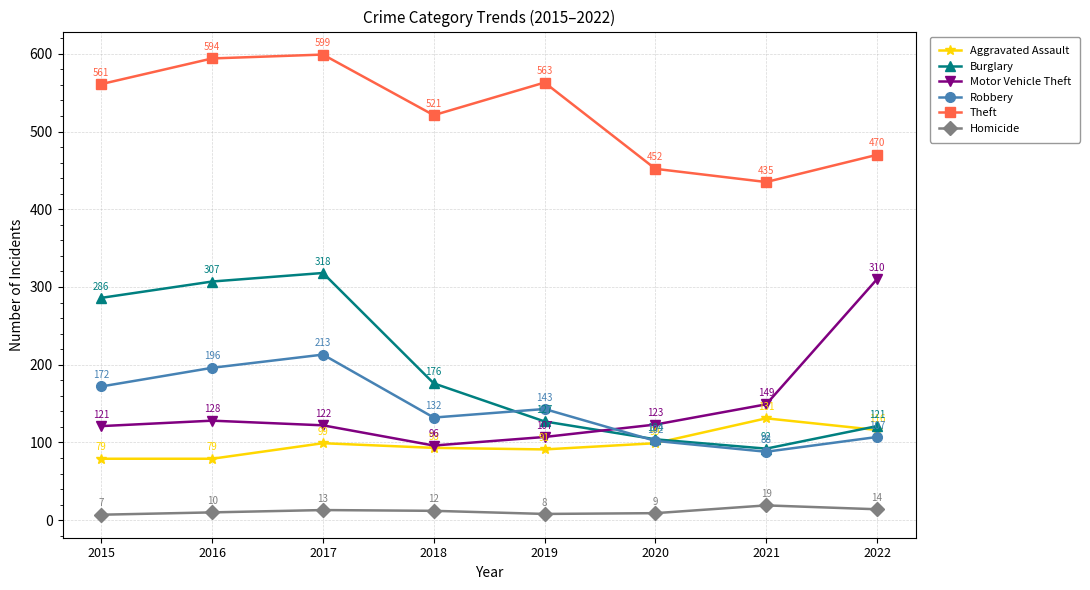

How many lines are shown in the chart?

6